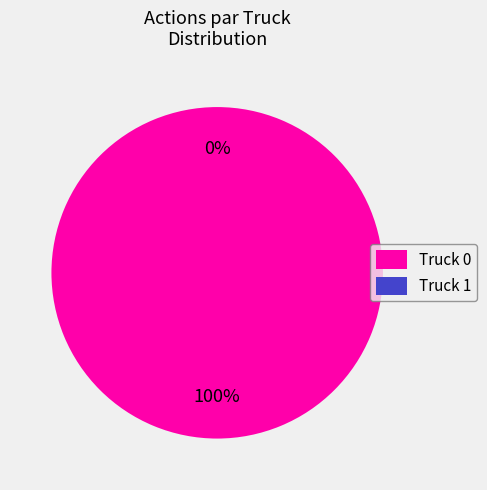

To the nearest percent, what is the combined percentage of Truck 0 and Truck 1?

100%